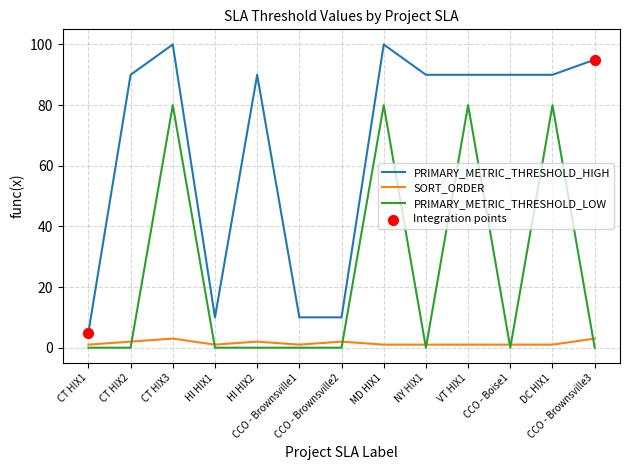

Which series has the largest range (max minus min)?

PRIMARY_METRIC_THRESHOLD_HIGH